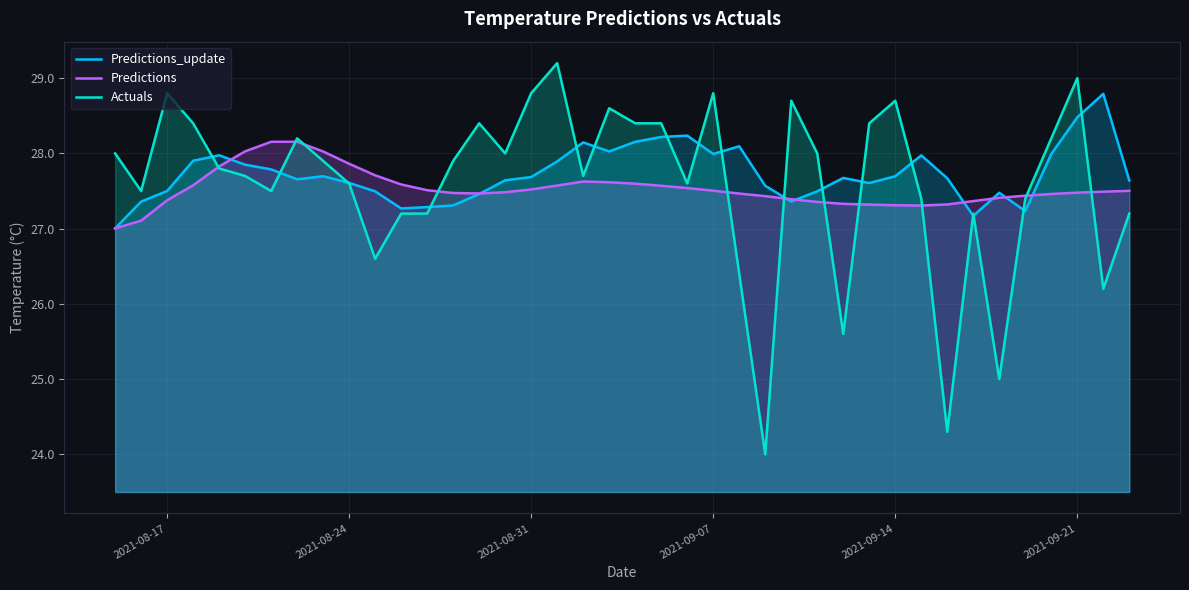

How many interior local valleys does the Predictions series have?

2